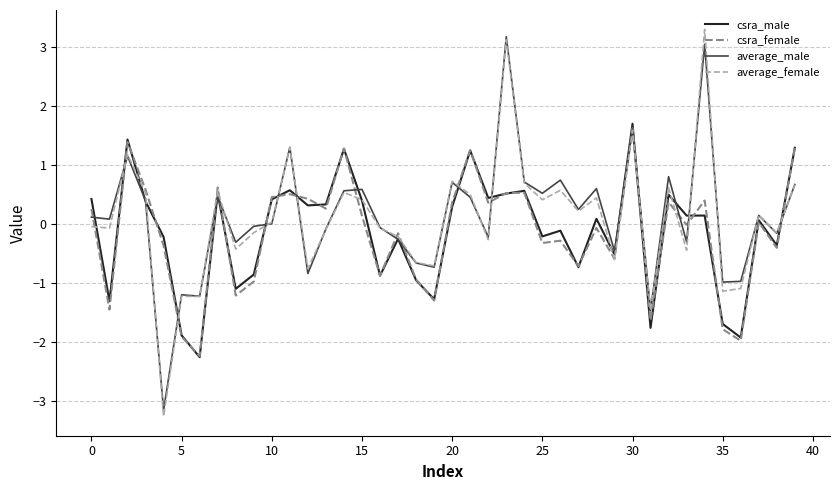

What is the lowest value of the csra_male series?

-2.3